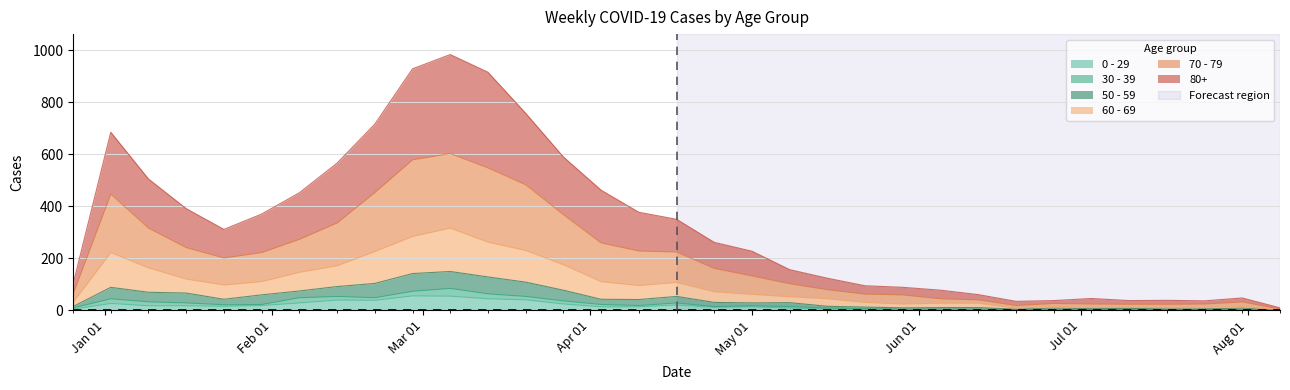

What is the value of the 70 - 79 point at the 14th from the left?

368